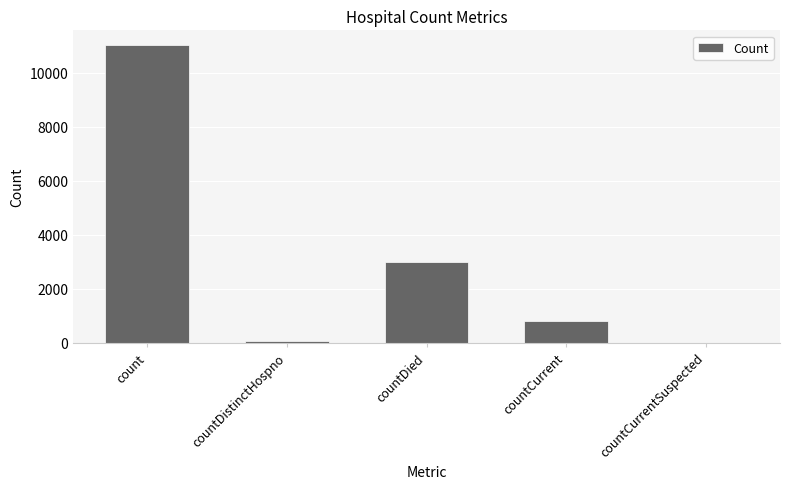

What is the sum of all values?

14870